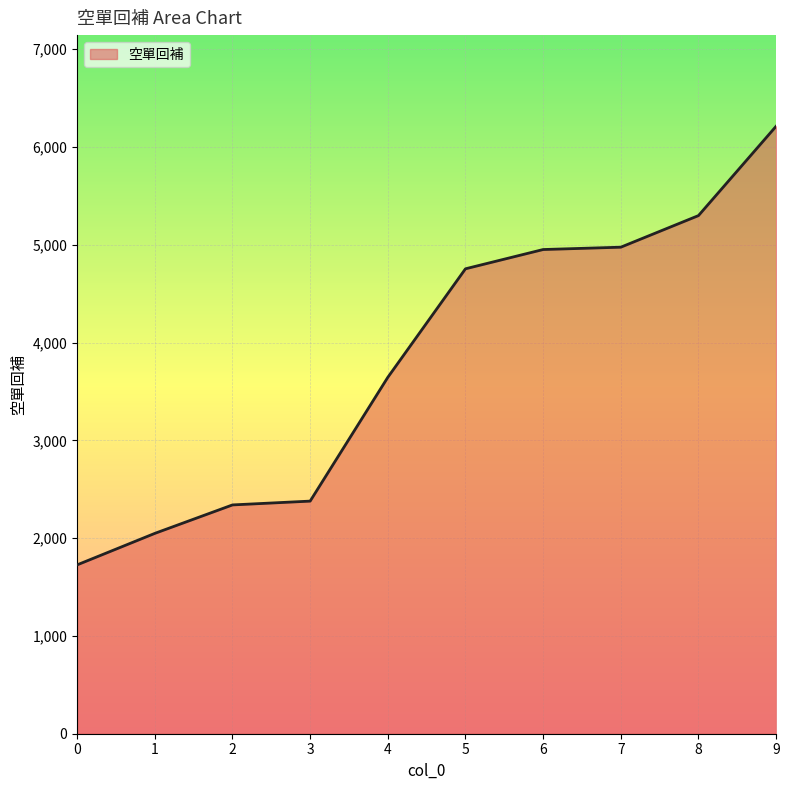

What is the difference between the values at 6 and 5?

197